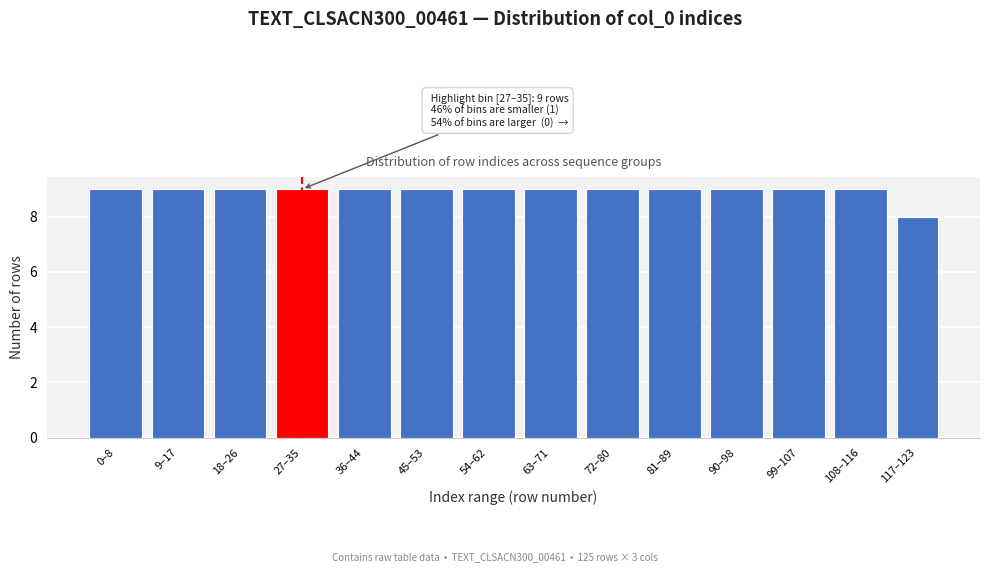

Reading left to right, list all the values displayed in this chart.

0–8=9	9–17=9	18–26=9	27–35=9	36–44=9	45–53=9	54–62=9	63–71=9	72–80=9	81–89=9	90–98=9	99–107=9	108–116=9	117–123=8